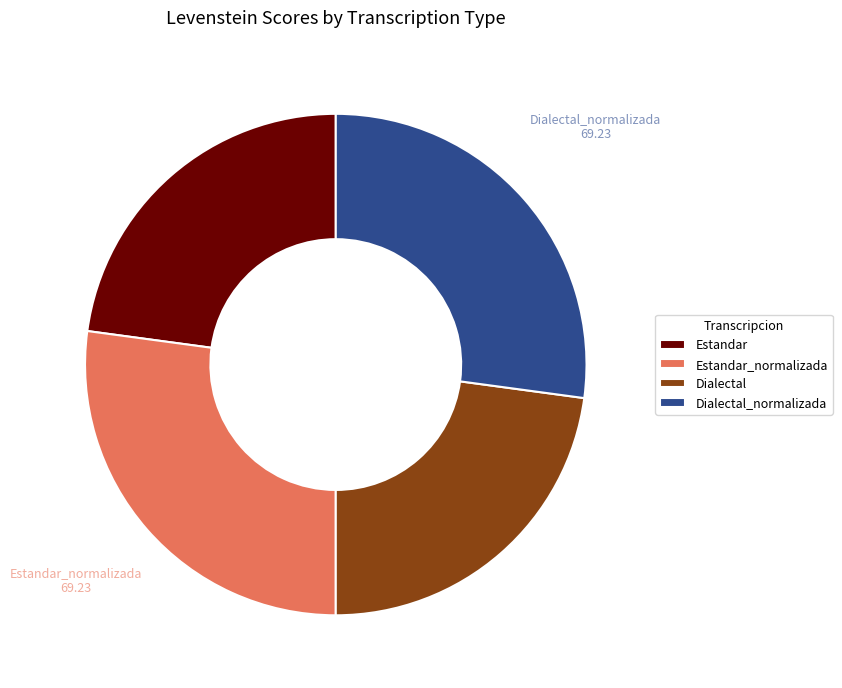

Is there a majority slice in this chart?

No